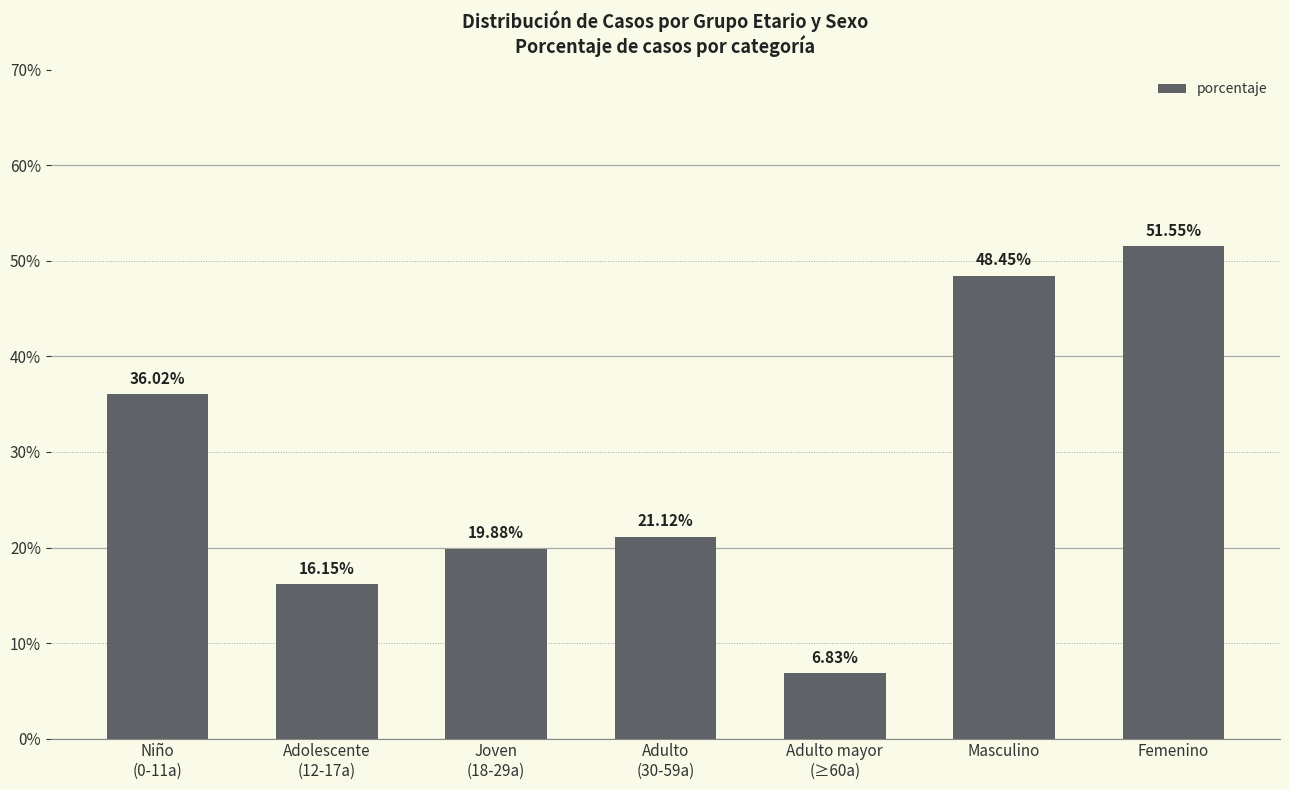

Which label corresponds to the largest value in the chart?

Femenino